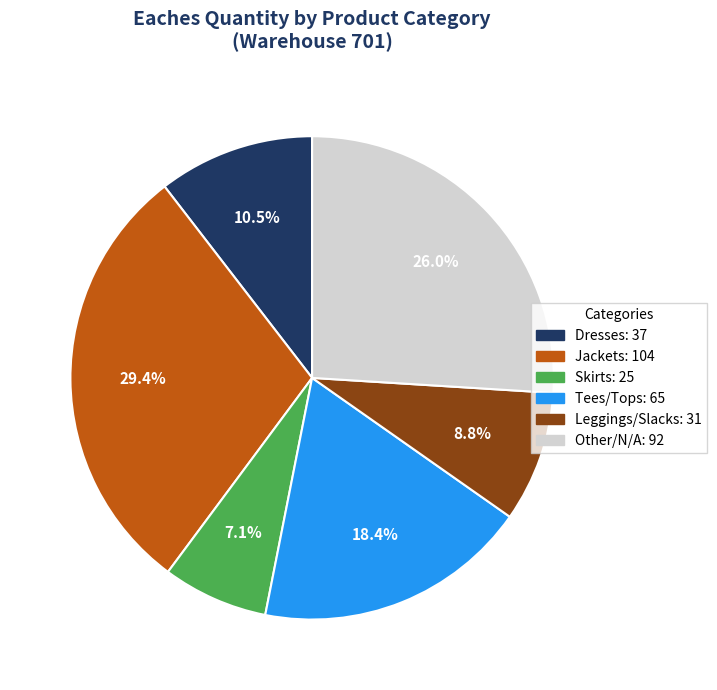

Does any single category account for the majority?

No